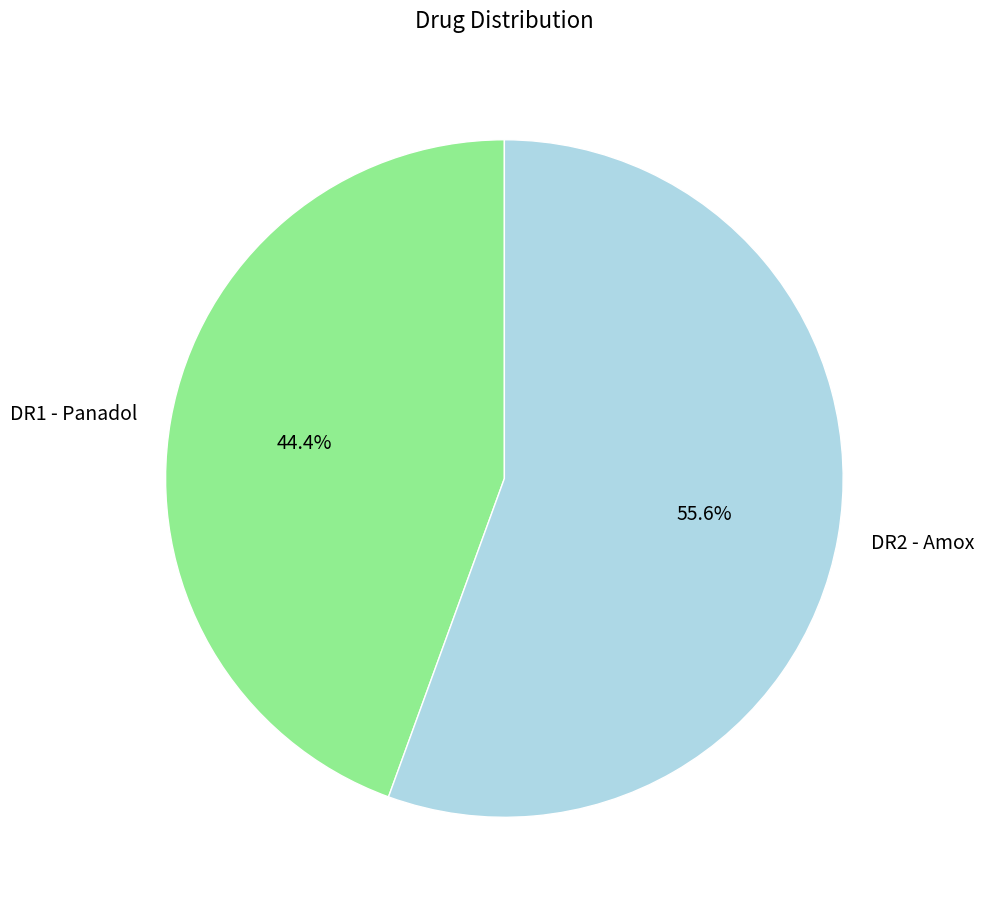

To the nearest percent, what is the difference between the DR2 - Amox and DR1 - Panadol slice percentages?

11%